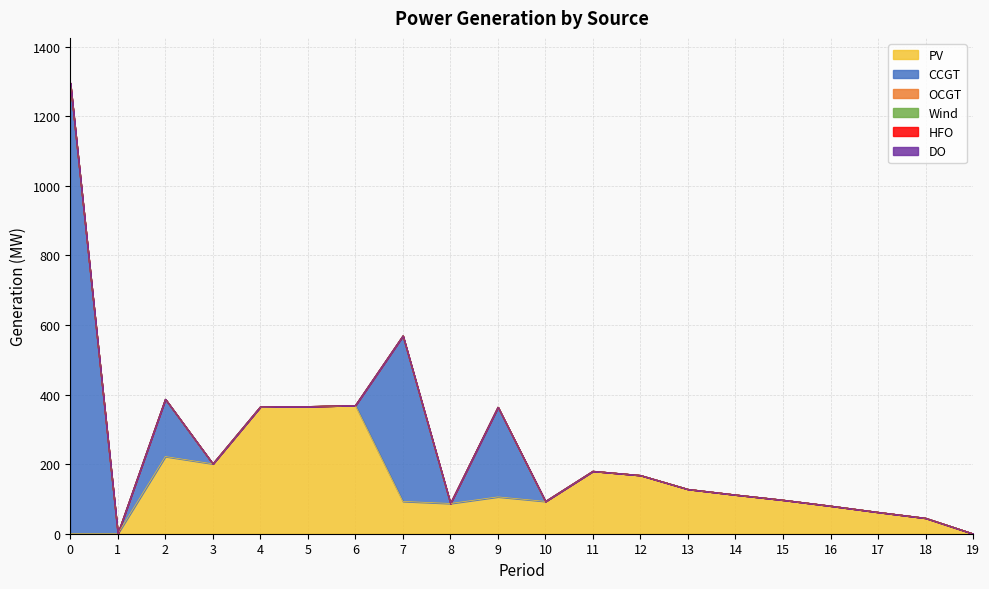

At how many categories does at least one series exceed 1176?

1